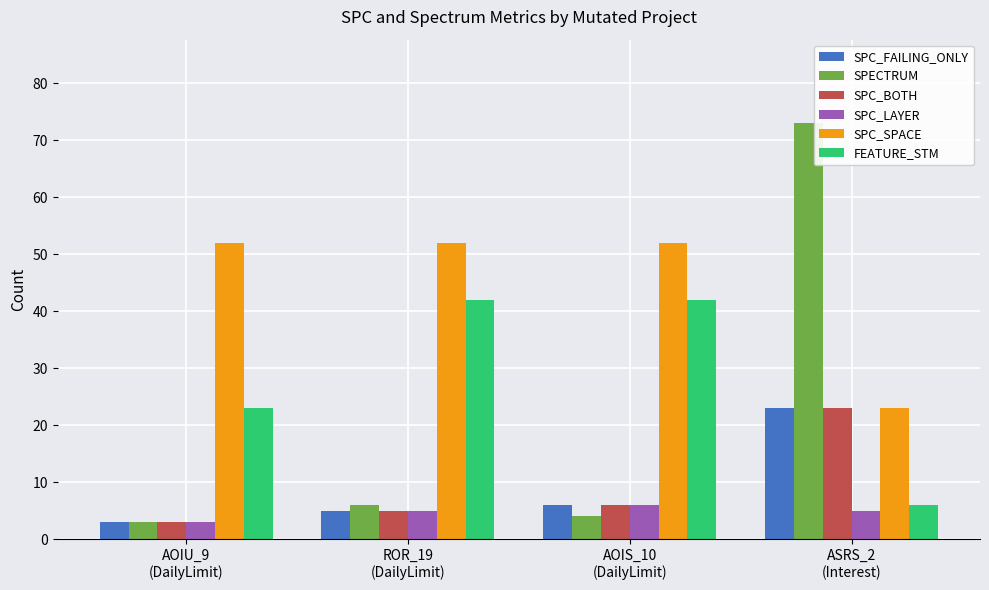

Reading left to right, transcribe all the data shown in this chart.

SPC_FAILING_ONLY: AOIU_9
(DailyLimit)=3	ROR_19
(DailyLimit)=5	AOIS_10
(DailyLimit)=6	ASRS_2
(Interest)=23
SPECTRUM: AOIU_9
(DailyLimit)=3	ROR_19
(DailyLimit)=6	AOIS_10
(DailyLimit)=4	ASRS_2
(Interest)=73
SPC_BOTH: AOIU_9
(DailyLimit)=3	ROR_19
(DailyLimit)=5	AOIS_10
(DailyLimit)=6	ASRS_2
(Interest)=23
SPC_LAYER: AOIU_9
(DailyLimit)=3	ROR_19
(DailyLimit)=5	AOIS_10
(DailyLimit)=6	ASRS_2
(Interest)=5
SPC_SPACE: AOIU_9
(DailyLimit)=52	ROR_19
(DailyLimit)=52	AOIS_10
(DailyLimit)=52	ASRS_2
(Interest)=23
FEATURE_STM: AOIU_9
(DailyLimit)=23	ROR_19
(DailyLimit)=42	AOIS_10
(DailyLimit)=42	ASRS_2
(Interest)=6